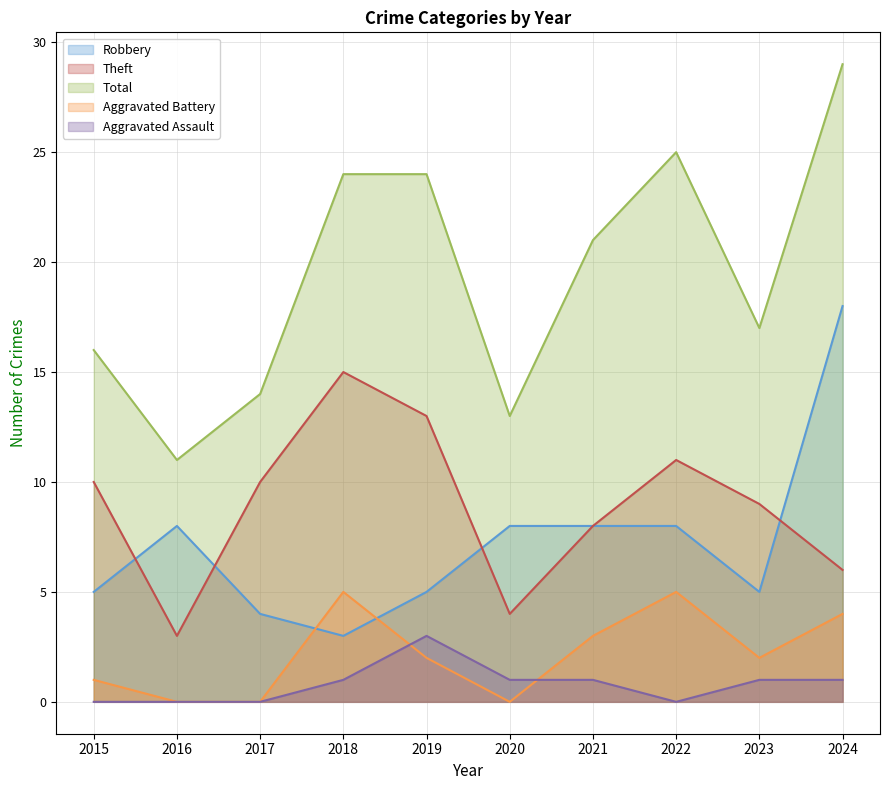

True or false: Total and Aggravated Battery intersect in this chart.

False